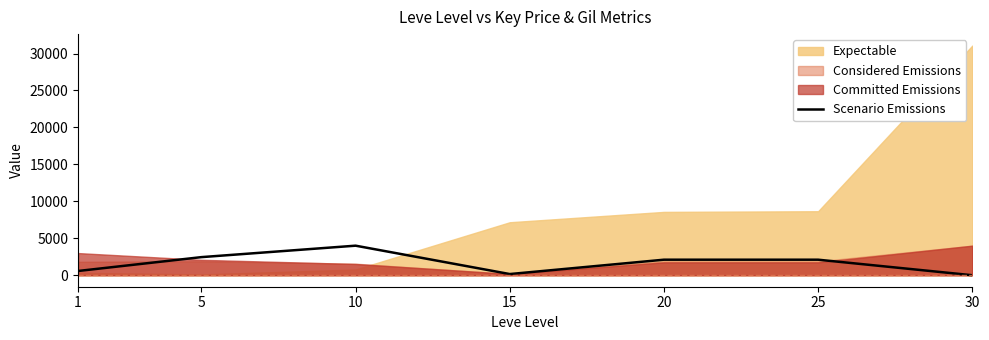

The value at 20 is 3446. True or false?

False